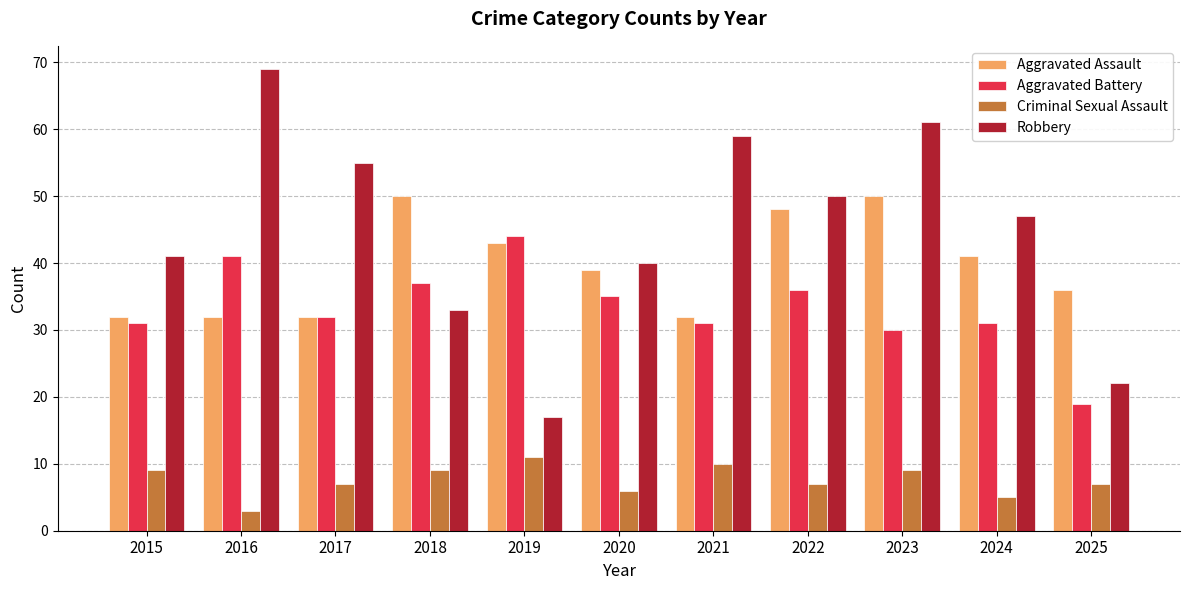

Rank the series by their maximum value, from lowest to highest.

Criminal Sexual Assault, Aggravated Battery, Aggravated Assault, Robbery